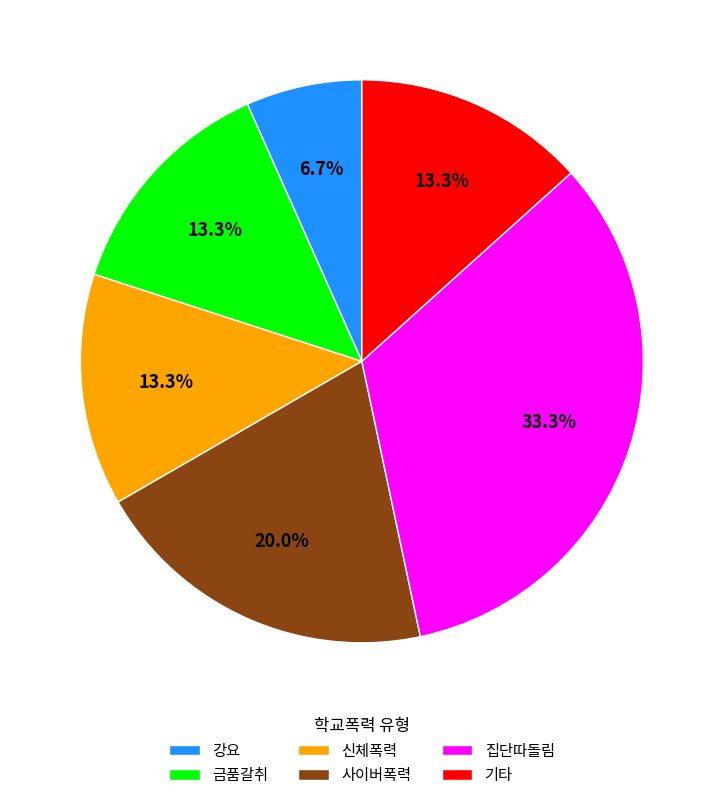

What percentage is the 사이버폭력 slice, to the nearest percent?

20%